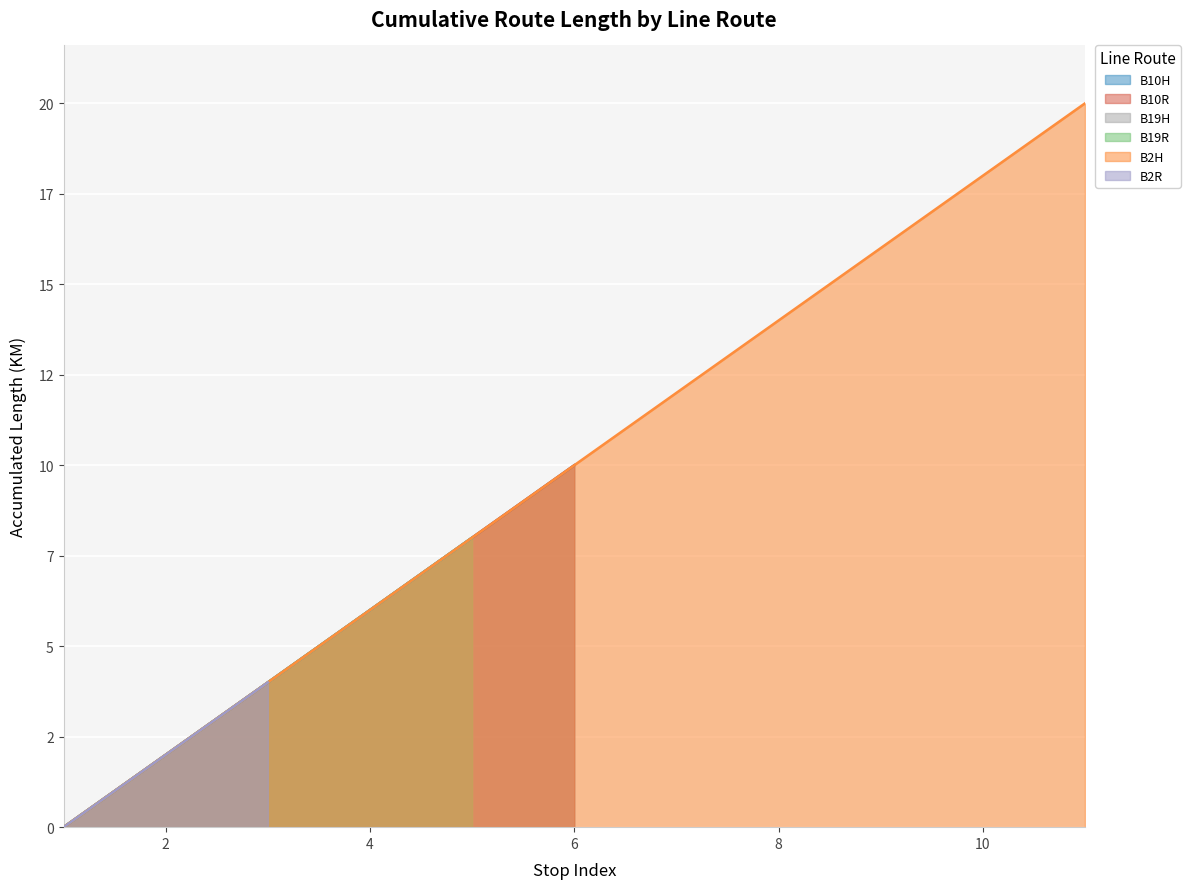

How many intersections are there between INDEX and ACCUMLENGTH?

3